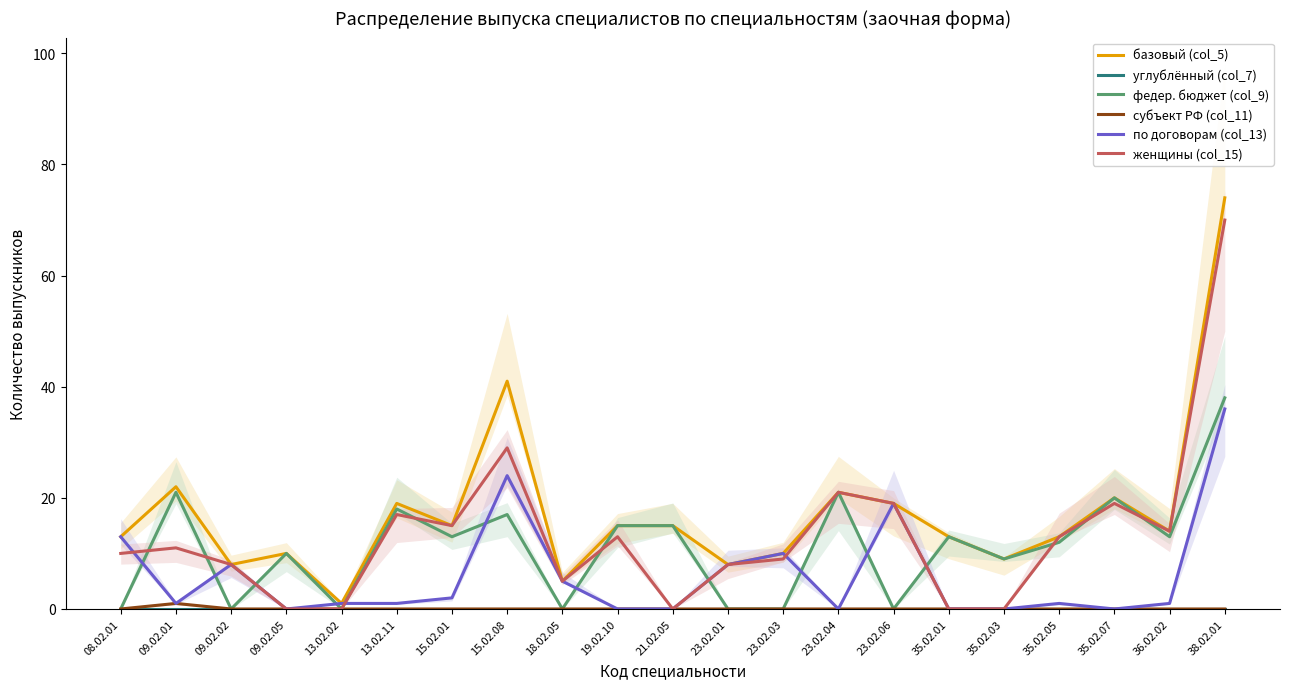

True or false: базовый (col_5) and субъект РФ (col_11) cross at least once.

False